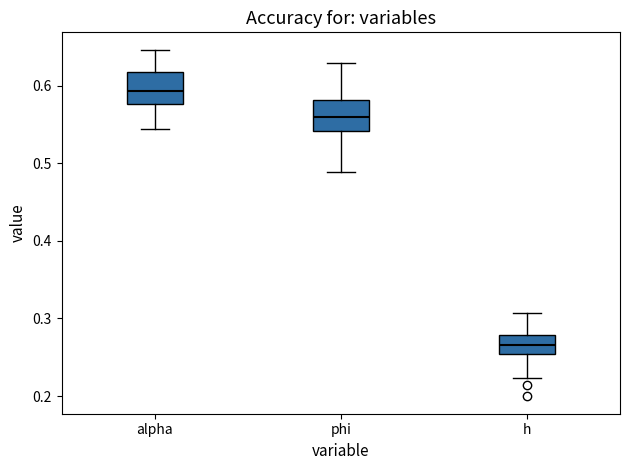

Reading left to right, transcribe this box plot: for each box, give where its median line is, the range the box spans, and where its two whiskers end, as read against the y-axis. The values are not printed on the chart, so give them approximately, as read against the axis.

alpha: median 0.59, box 0.58 to 0.62, whiskers 0.54 to 0.65
phi: median 0.56, box 0.54 to 0.58, whiskers 0.49 to 0.63
h: median 0.27, box 0.25 to 0.28, whiskers 0.22 to 0.31